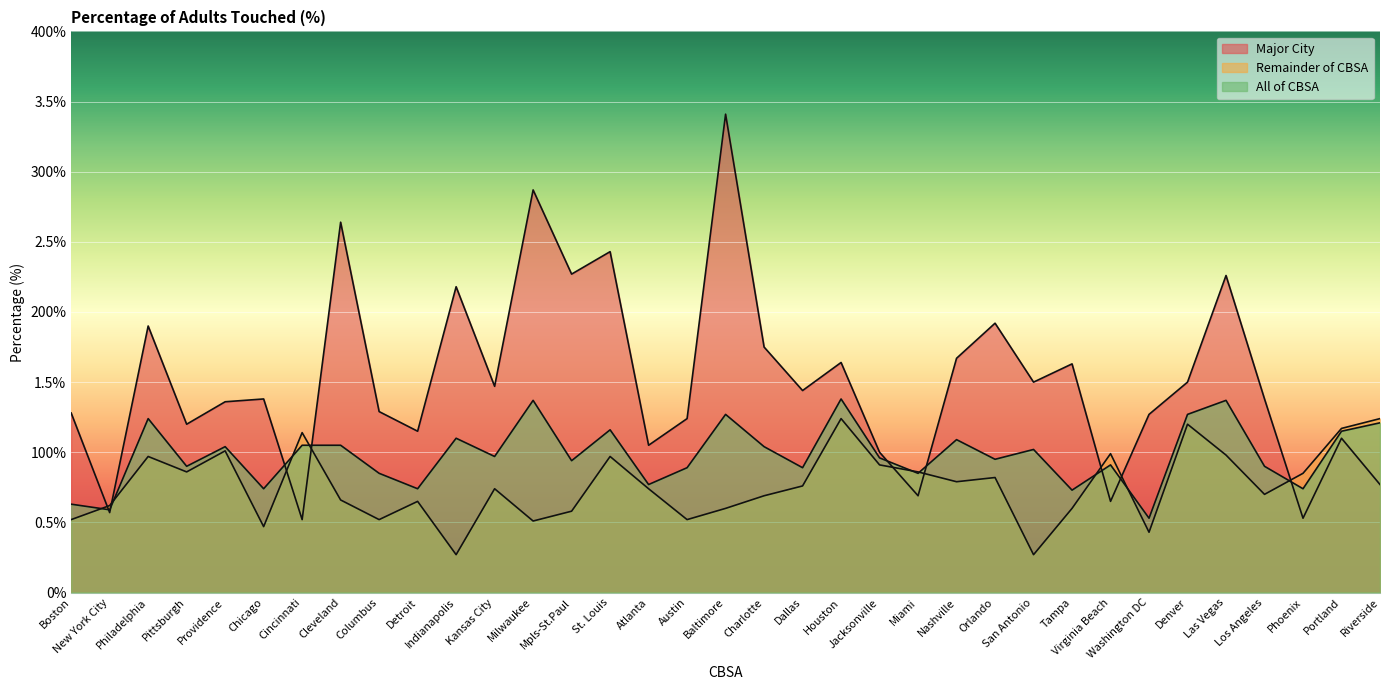

Does the chart display data point markers on the line(s)?

No